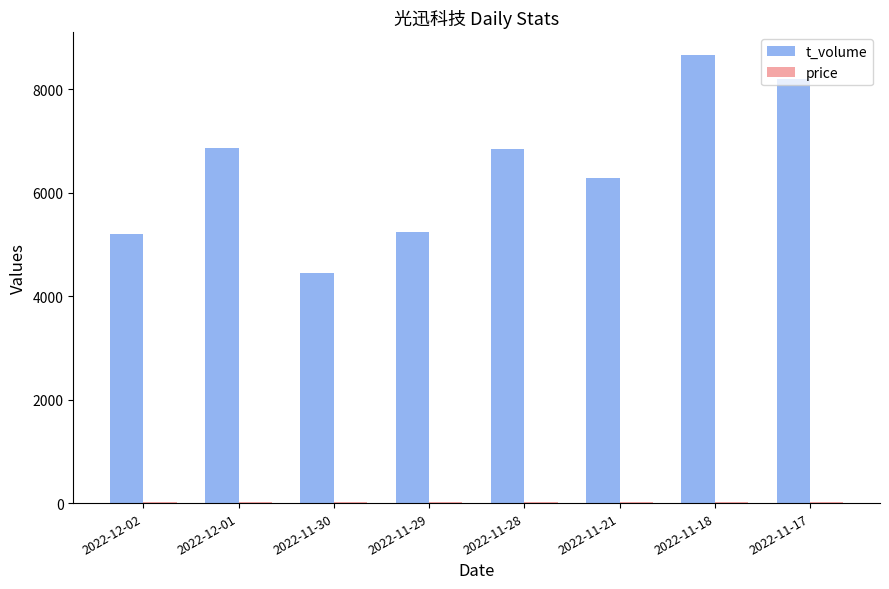

What is the maximum value shown in the chart?

8671.0